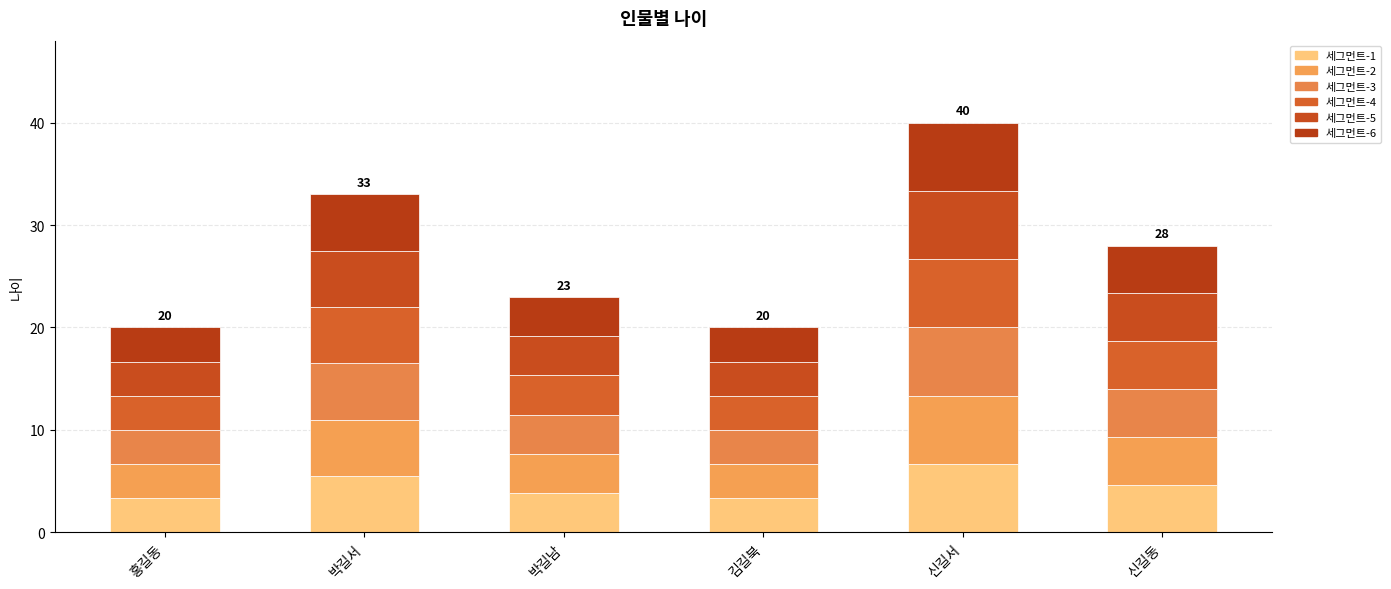

True or false: 세그먼트-6 has a value of 1.5 at 홍길동.

False